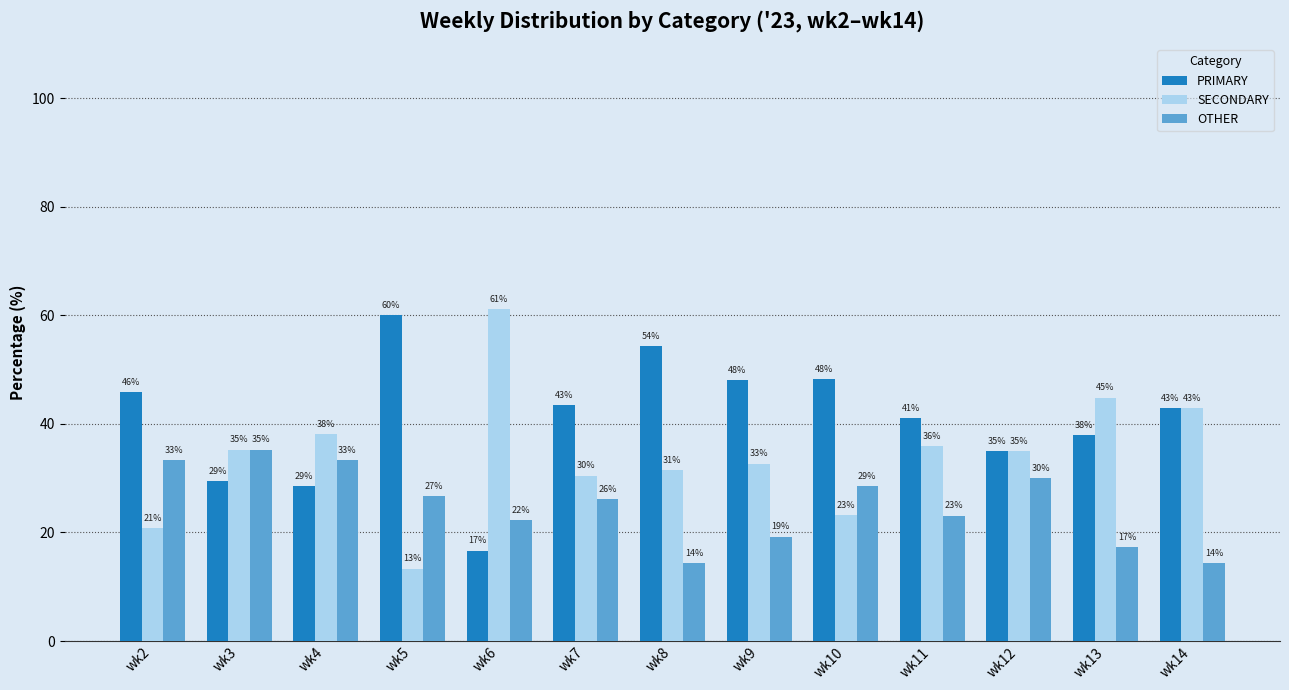

The value of OTHER at wk5 is 26.7. True or false?

True